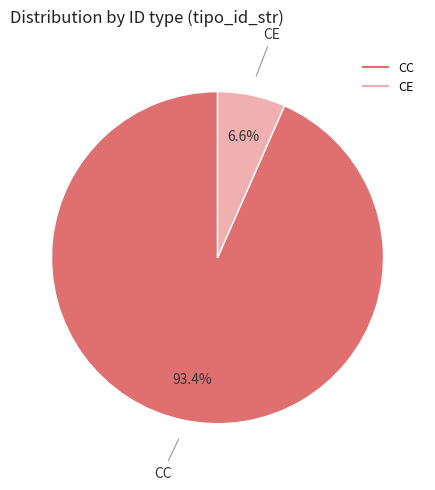

Which has a higher value, CE or CC?

CC